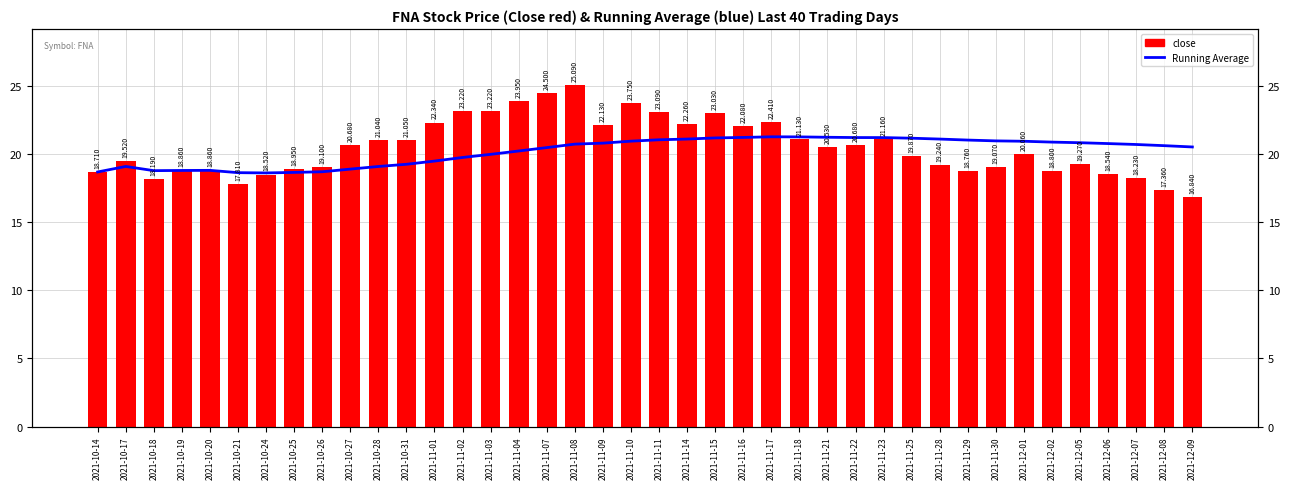

List the labels in order of Running Average value, largest first.

2021-11-17, 2021-11-18, 2021-11-21, 2021-11-16, 2021-11-22, 2021-11-23, 2021-11-15, 2021-11-25, 2021-11-14, 2021-11-28, 2021-11-11, 2021-11-29, 2021-11-30, 2021-11-10, 2021-12-01, 2021-12-02, 2021-12-05, 2021-11-09, 2021-12-06, 2021-11-08, 2021-12-07, 2021-12-08, 2021-12-09, 2021-11-07, 2021-11-04, 2021-11-03, 2021-11-02, 2021-11-01, 2021-10-31, 2021-10-17, 2021-10-28, 2021-10-27, 2021-10-20, 2021-10-19, 2021-10-18, 2021-10-26, 2021-10-14, 2021-10-25, 2021-10-21, 2021-10-24